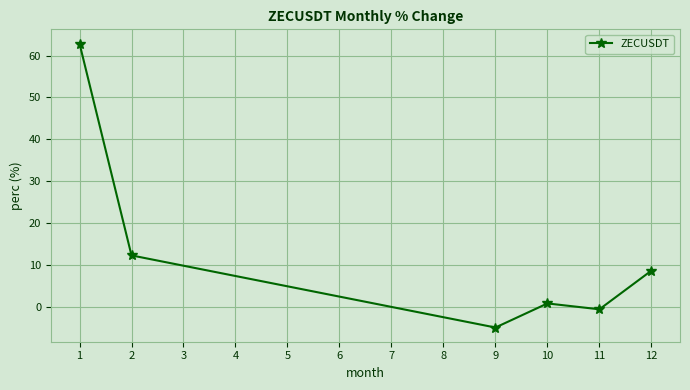

What is the minimum value shown in the chart?

-5.0